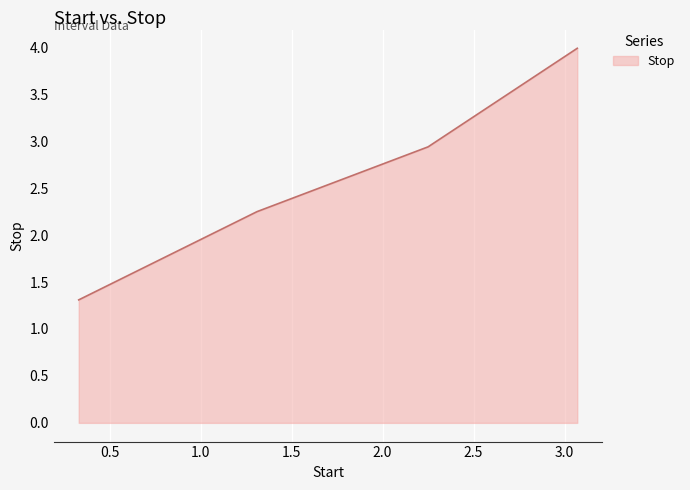

What is the smallest value displayed?

1.3